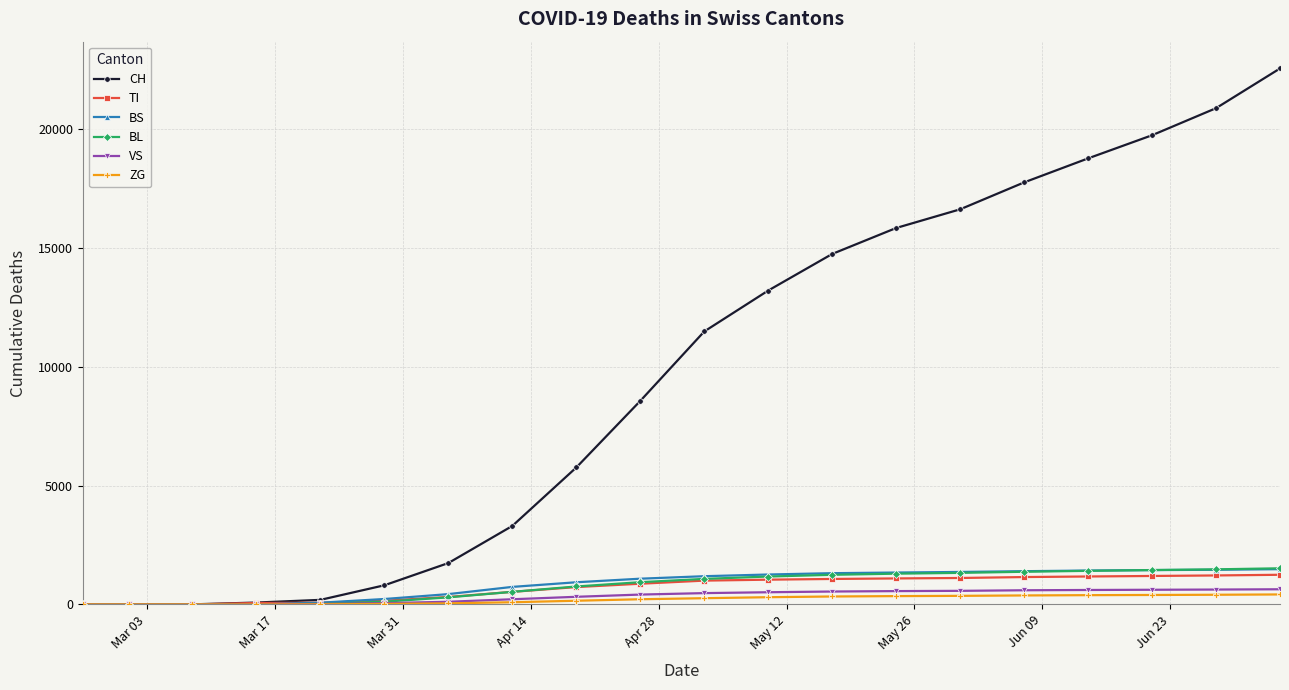

What is the maximum value for CH?

22561